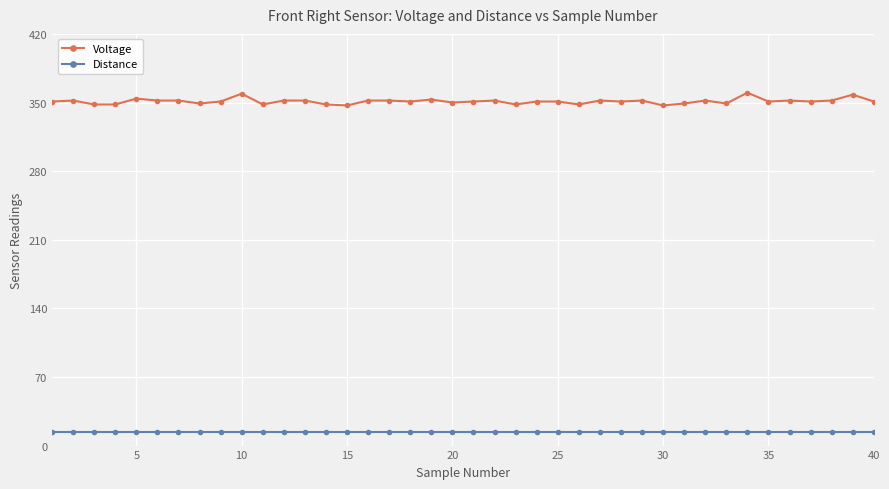

True or false: Voltage has more than 0 points higher than both neighbors.

True